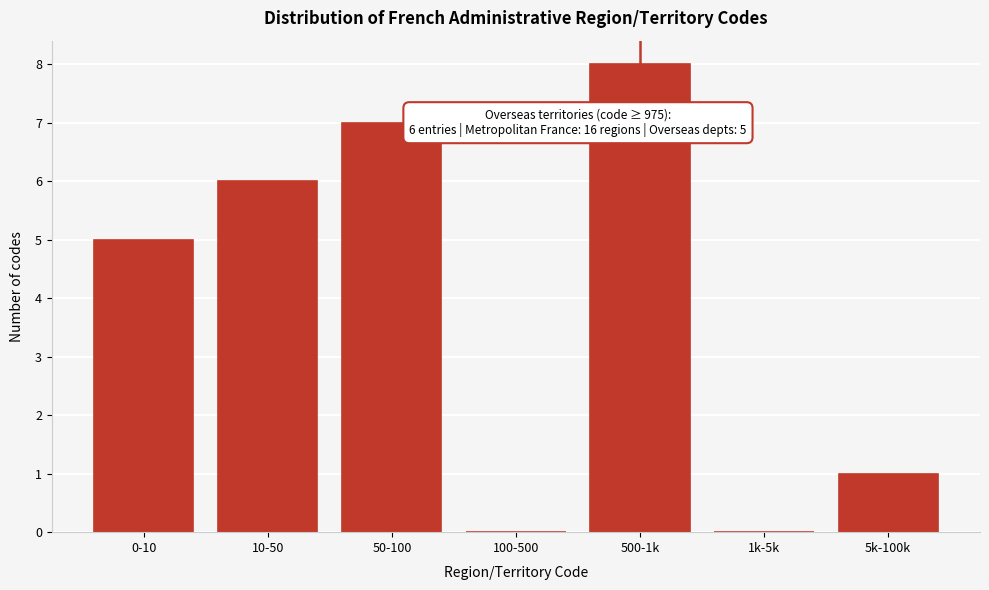

Reading left to right, what are all the values shown in this chart?

0-10=5	10-50=6	50-100=7	100-500=0	500-1k=8	1k-5k=0	5k-100k=1